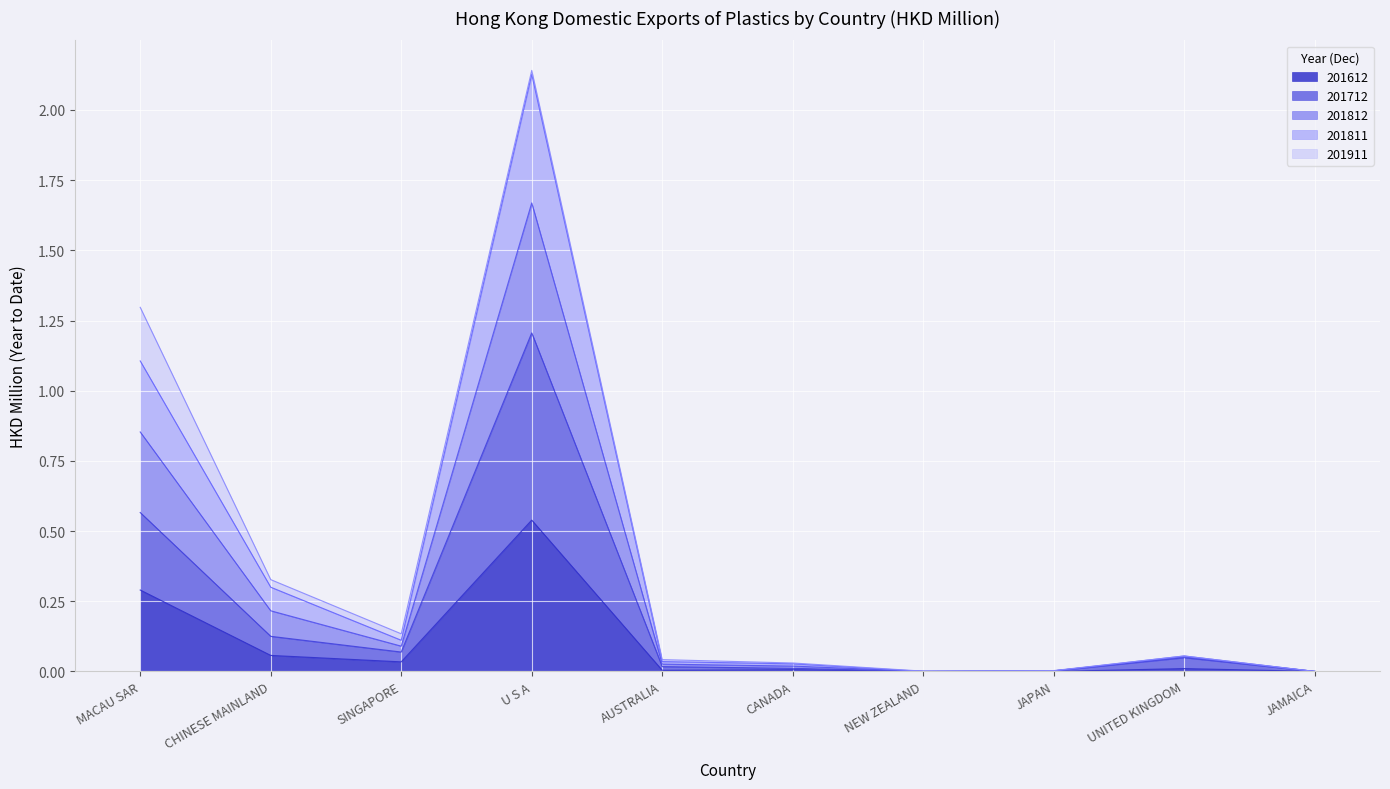

At which category is the sum across all series the highest?

U S A